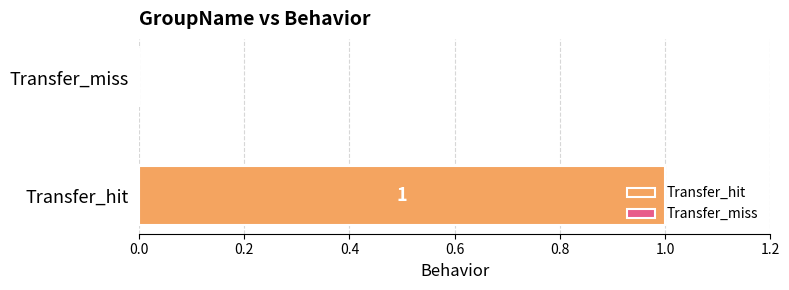

What is the value of the 1st bar from the left?

1